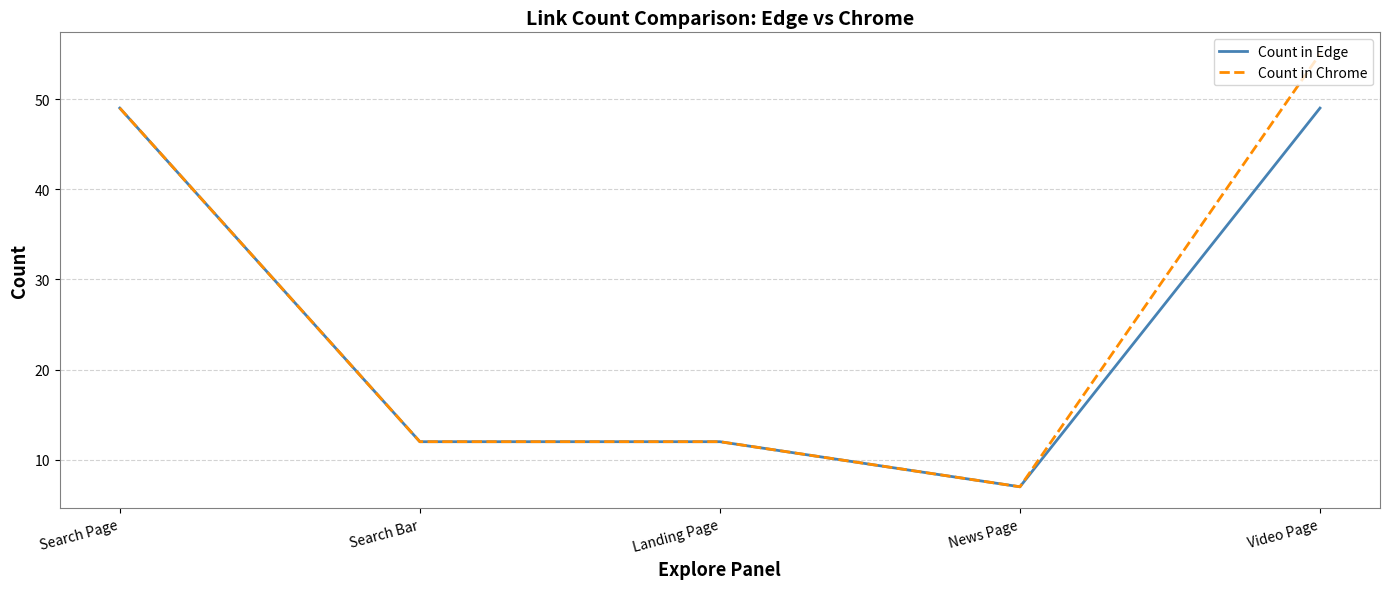

Does the chart have visible grid lines?

Yes